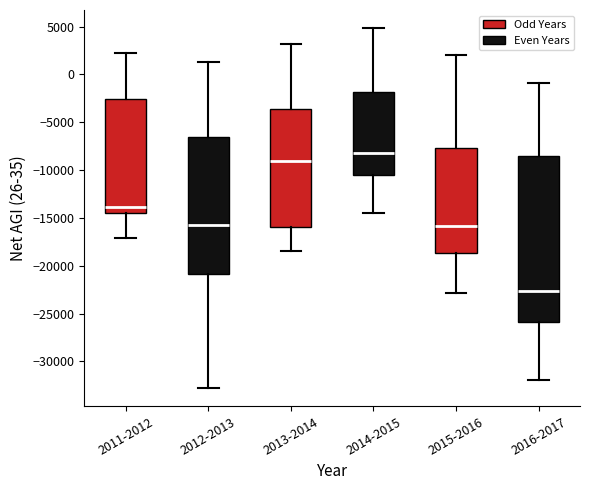

Which box is the tallest, from its lower edge to its upper edge?

2016-2017